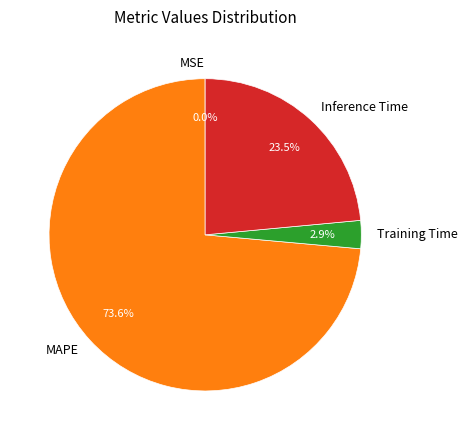

Does Training Time represent more than half of the total?

No